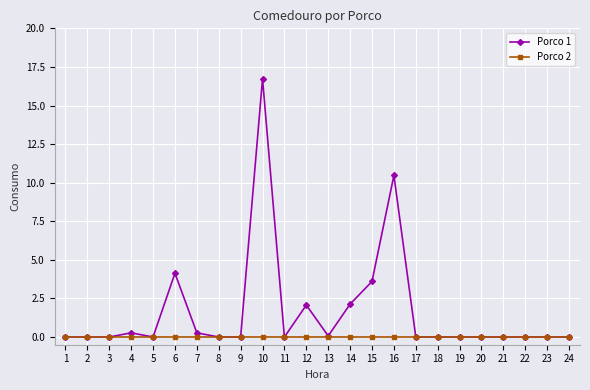

What is the highest value of the Porco 1 series?

16.7